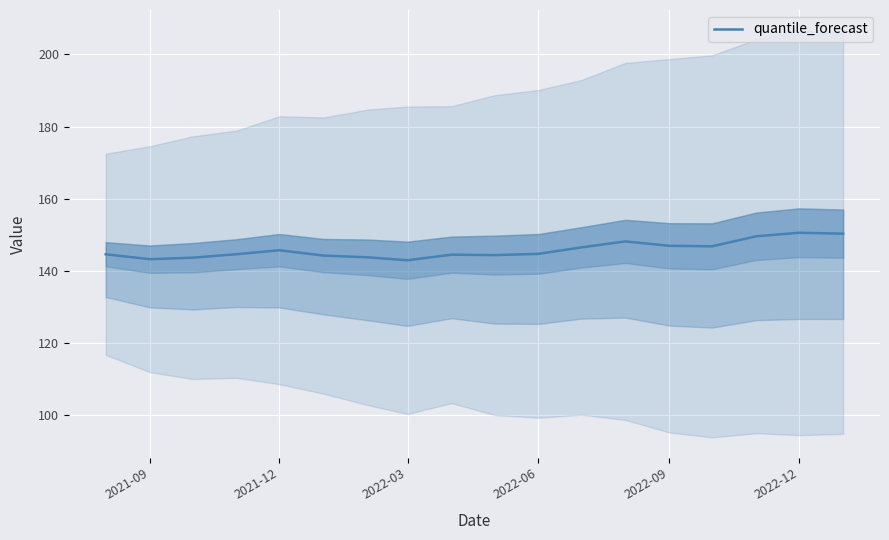

Is it true that quantile_forecast equals 144.7 at 2022-06?

True